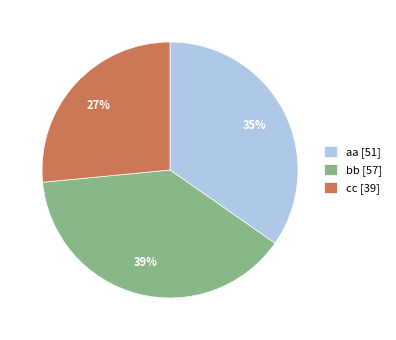

What percentage is the cc slice, to the nearest percent?

27%